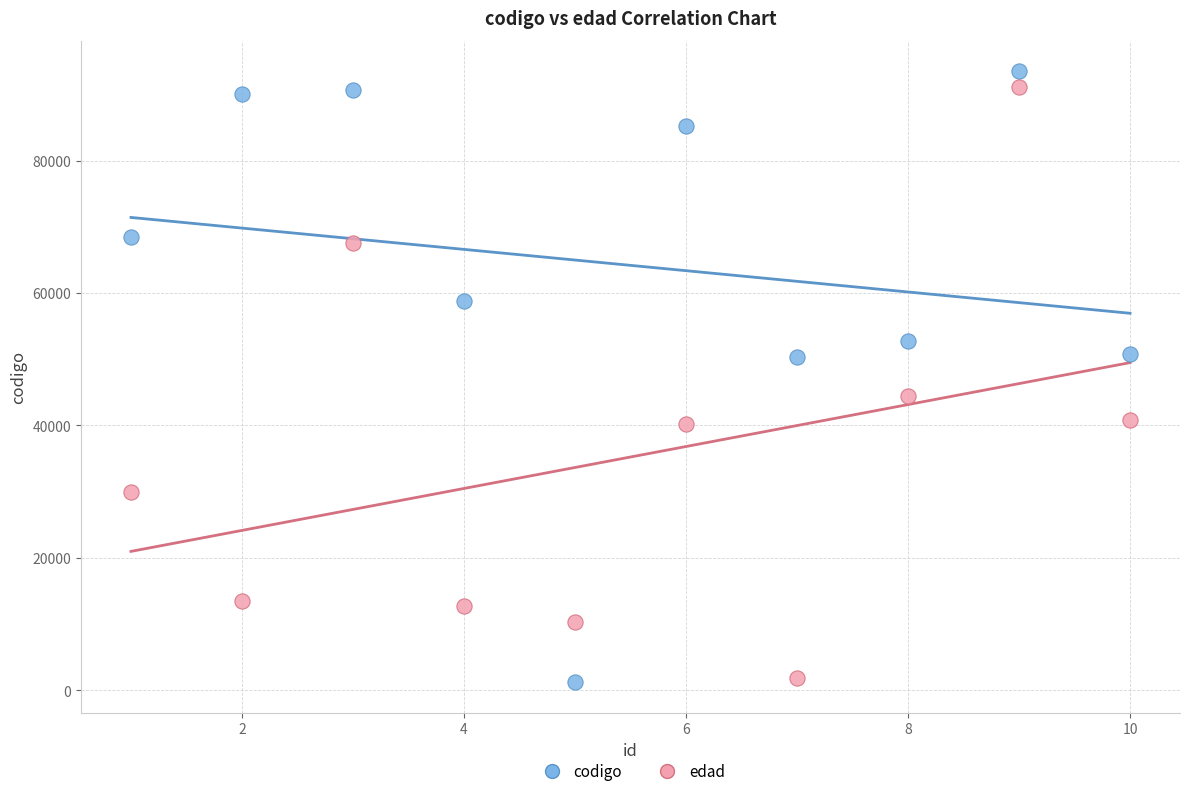

What is the X range (max minus min) for the scatter plot?

9